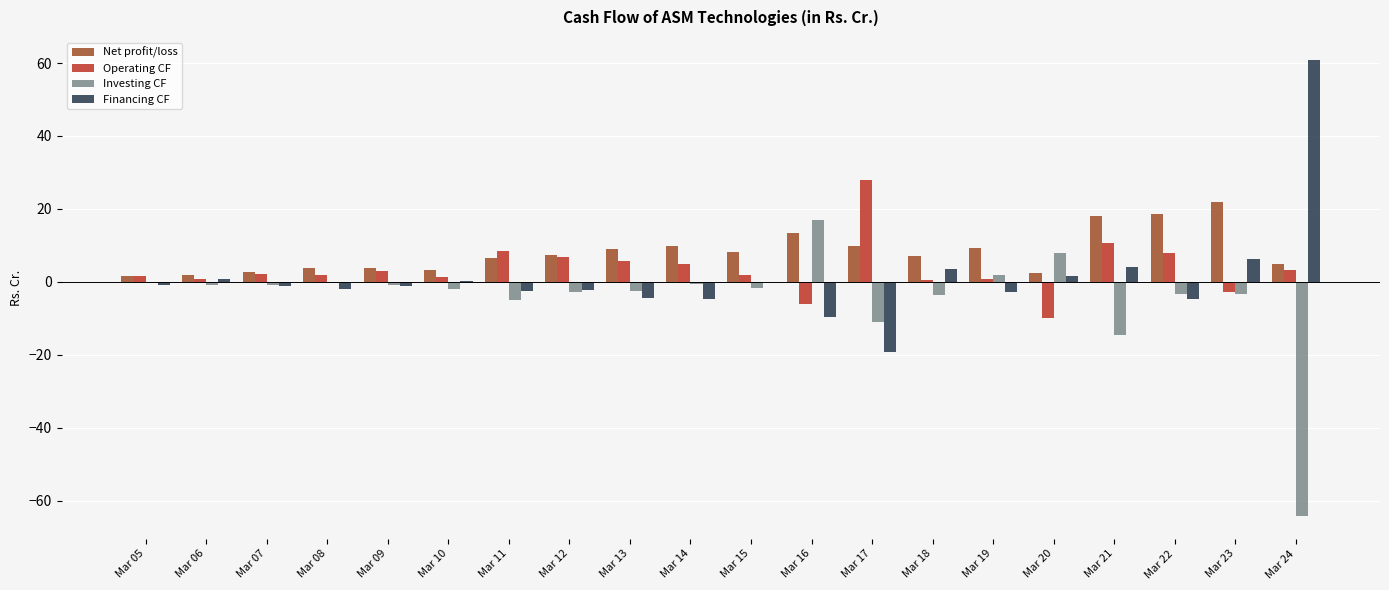

Count the number of data series in this chart.

4